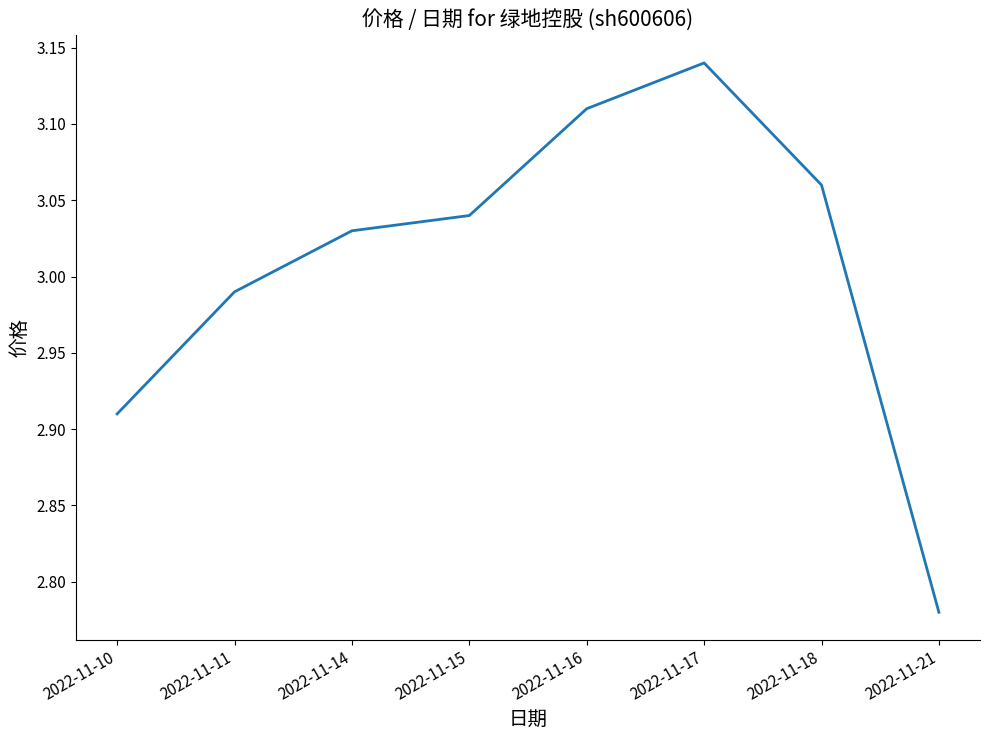

Is this an area chart (filled region under the line)?

No